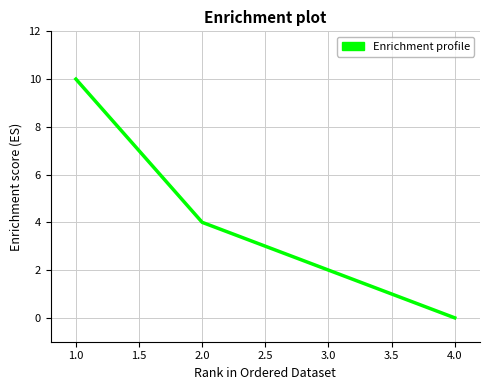

True or false: the data shows 5 at 4.0.

False